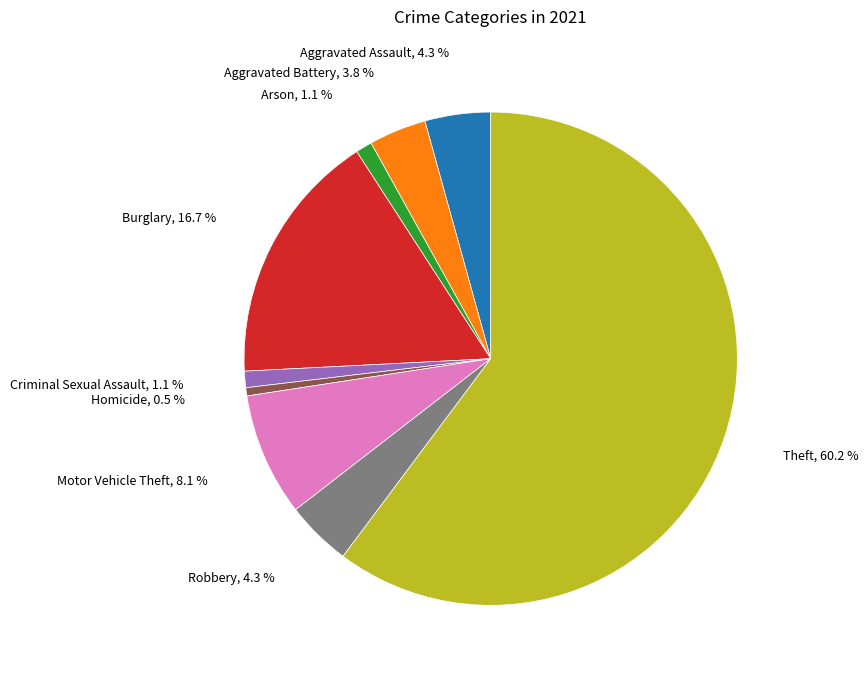

To the nearest percent, what is the difference between the Aggravated Assault and Motor Vehicle Theft slice percentages?

4%